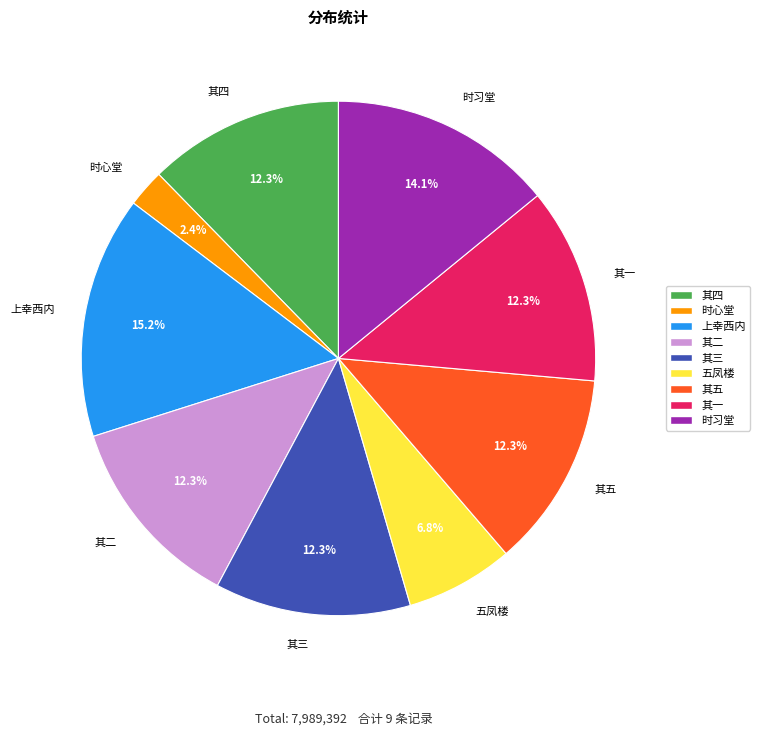

Does 其一 account for over 50% of the chart?

No